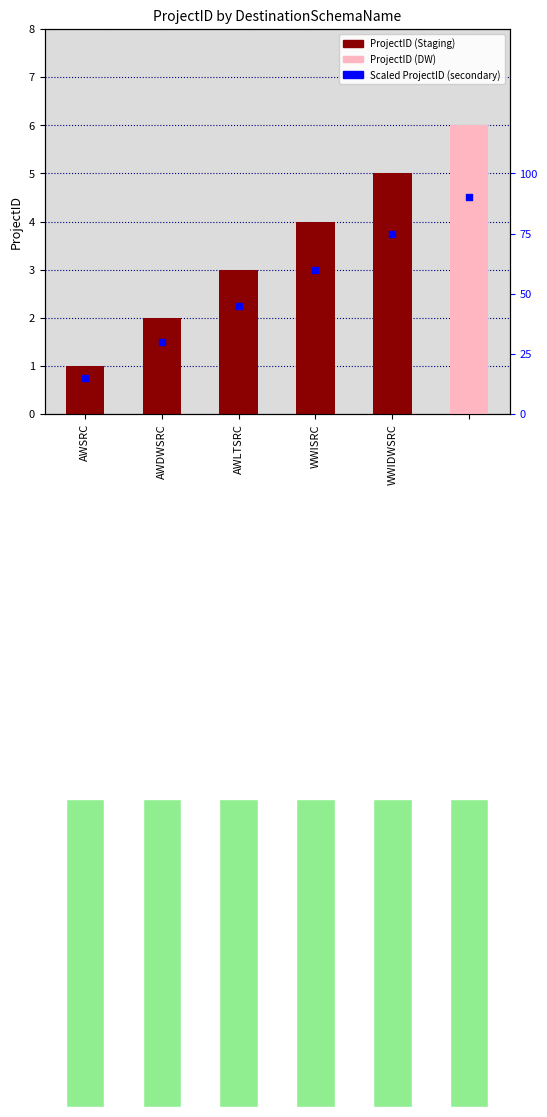

What is the change in value from AWLTSRC to WWISRC?

+1